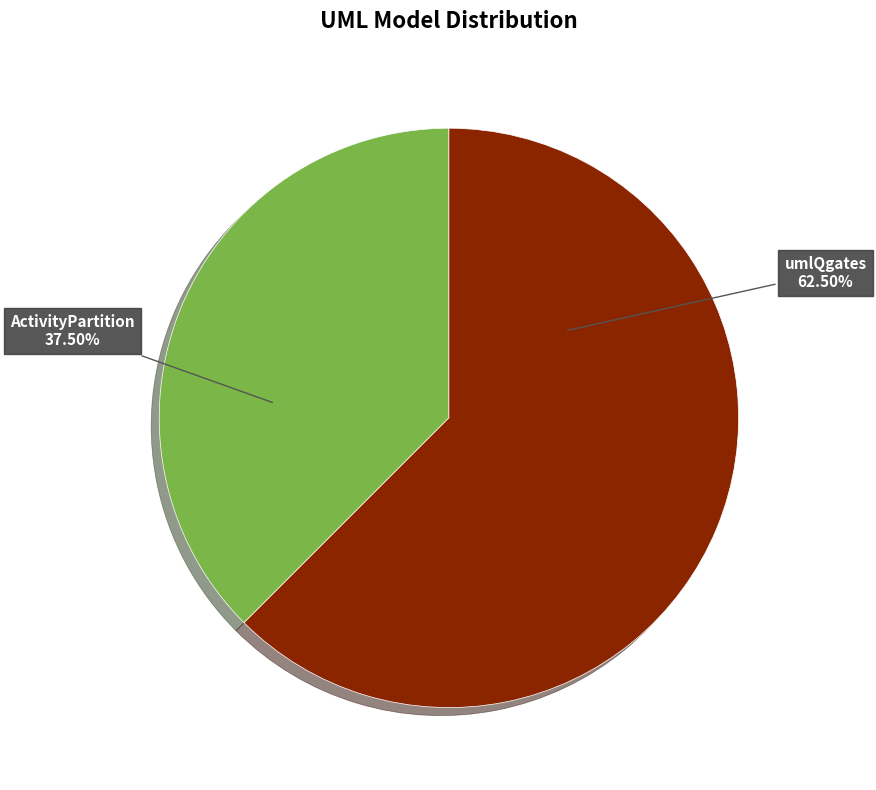

To the nearest percent, what is the difference between the largest and smallest slice percentages?

25%